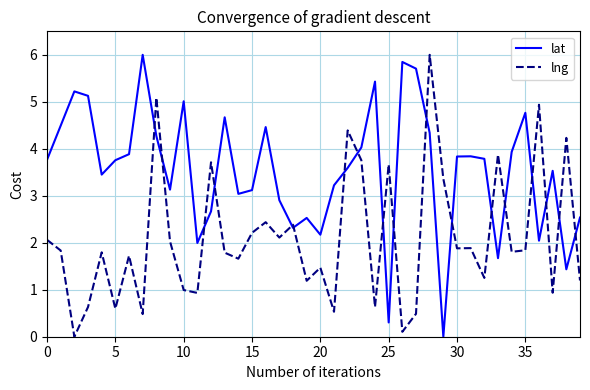

Rank the series by their average value, from lowest to highest.

lng, lat